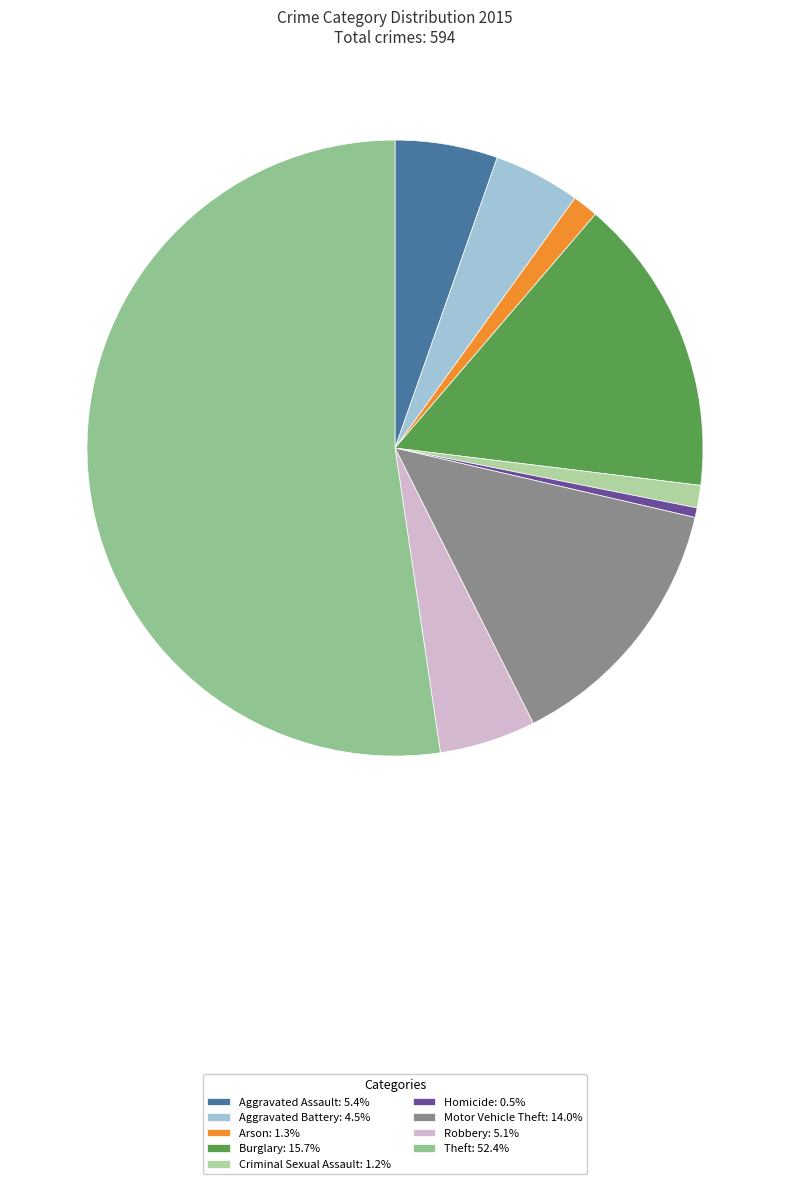

What is the smallest slice in the pie chart?

Homicide